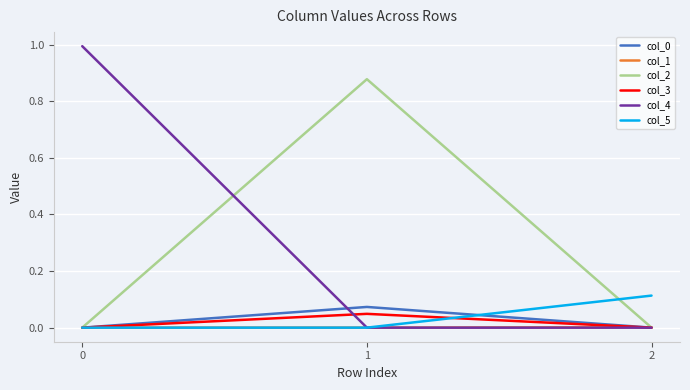

Which series has the largest range (max minus min)?

col_4